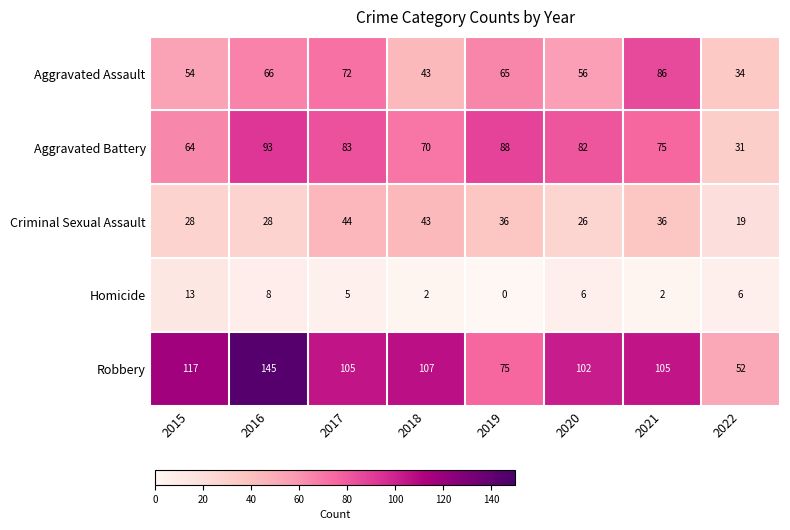

Which series changed the most between 2015 and 2016?

Aggravated Battery